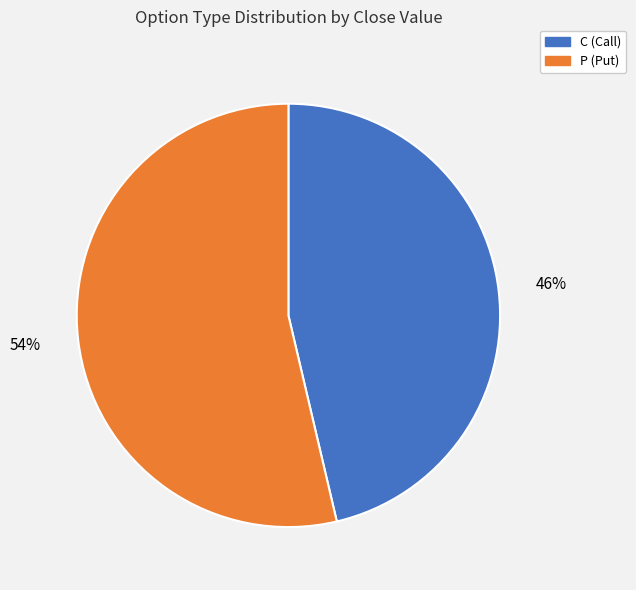

Does any single category account for the majority?

Yes